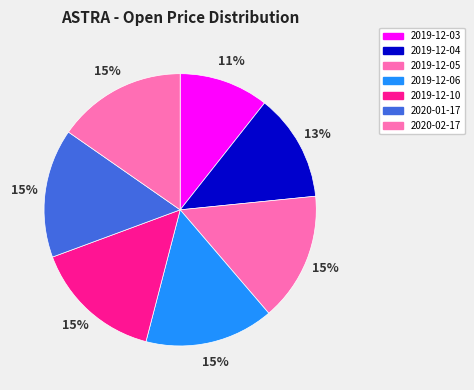

How many segments does this pie chart have?

7